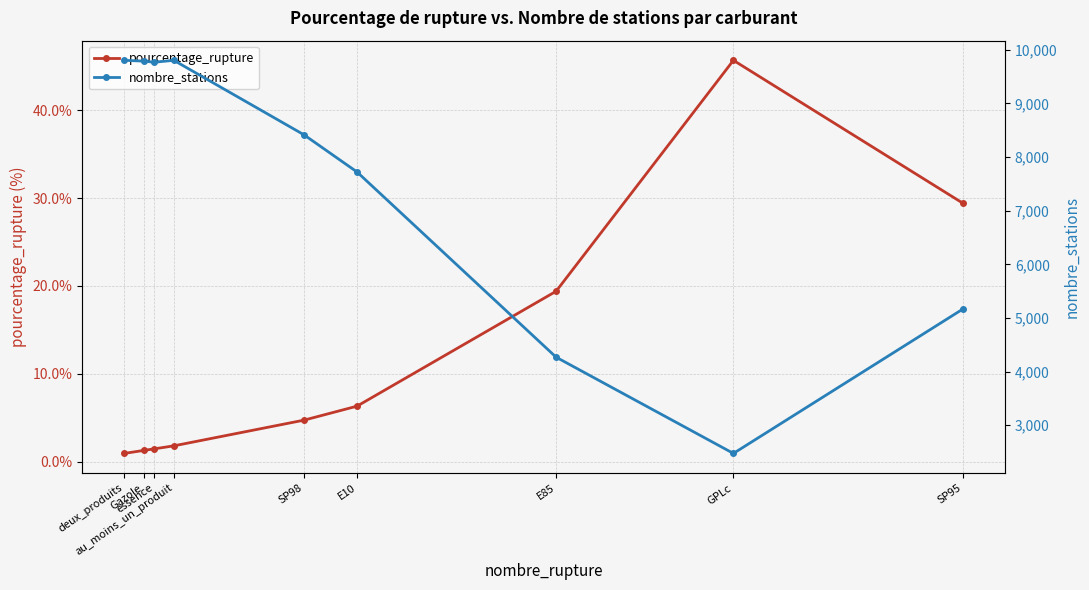

Rank the series by their average value, from lowest to highest.

pourcentage_rupture, nombre_stations